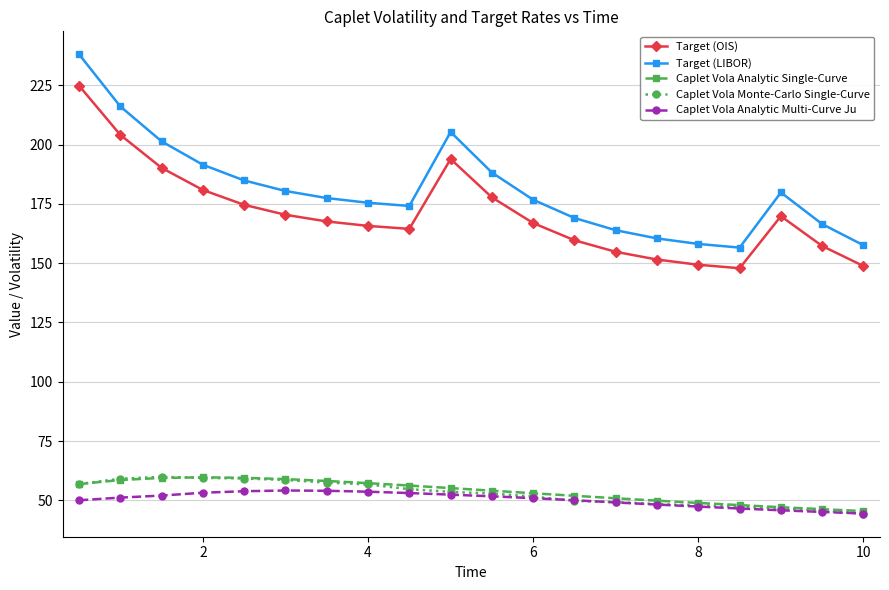

True or false: Target (OIS) has more than 1 interior local peaks.

True